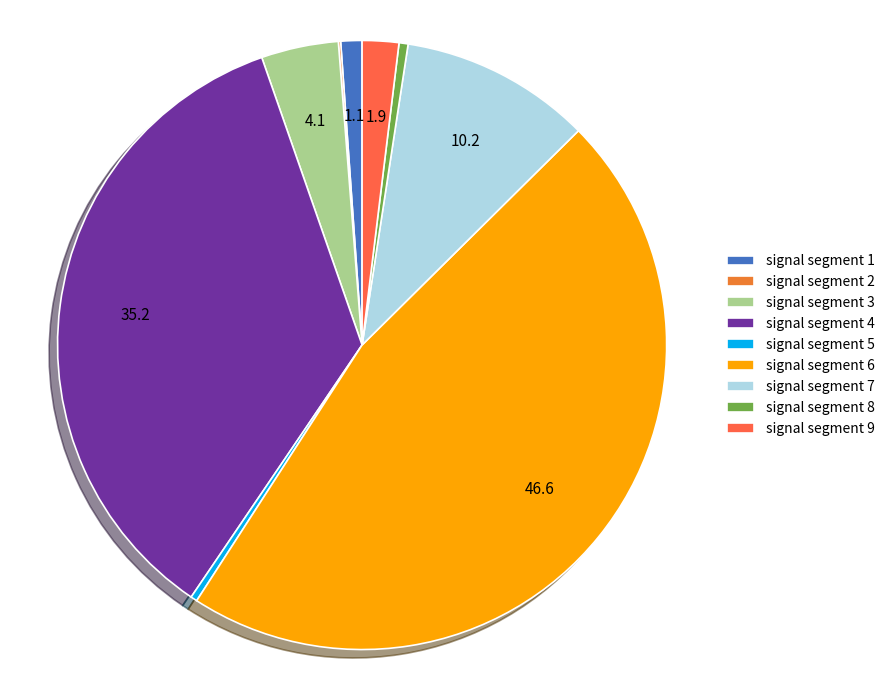

To the nearest percent, what portion does signal segment 4 represent?

35%